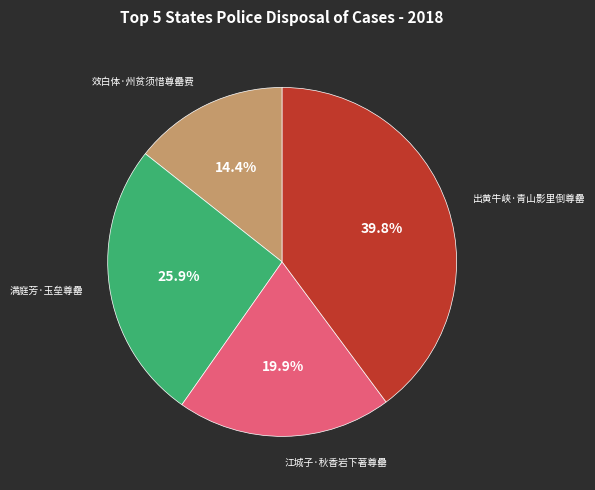

Which has a higher value, 出黄牛峡·青山影里倒尊罍 or 满庭芳·玉垒尊罍?

出黄牛峡·青山影里倒尊罍